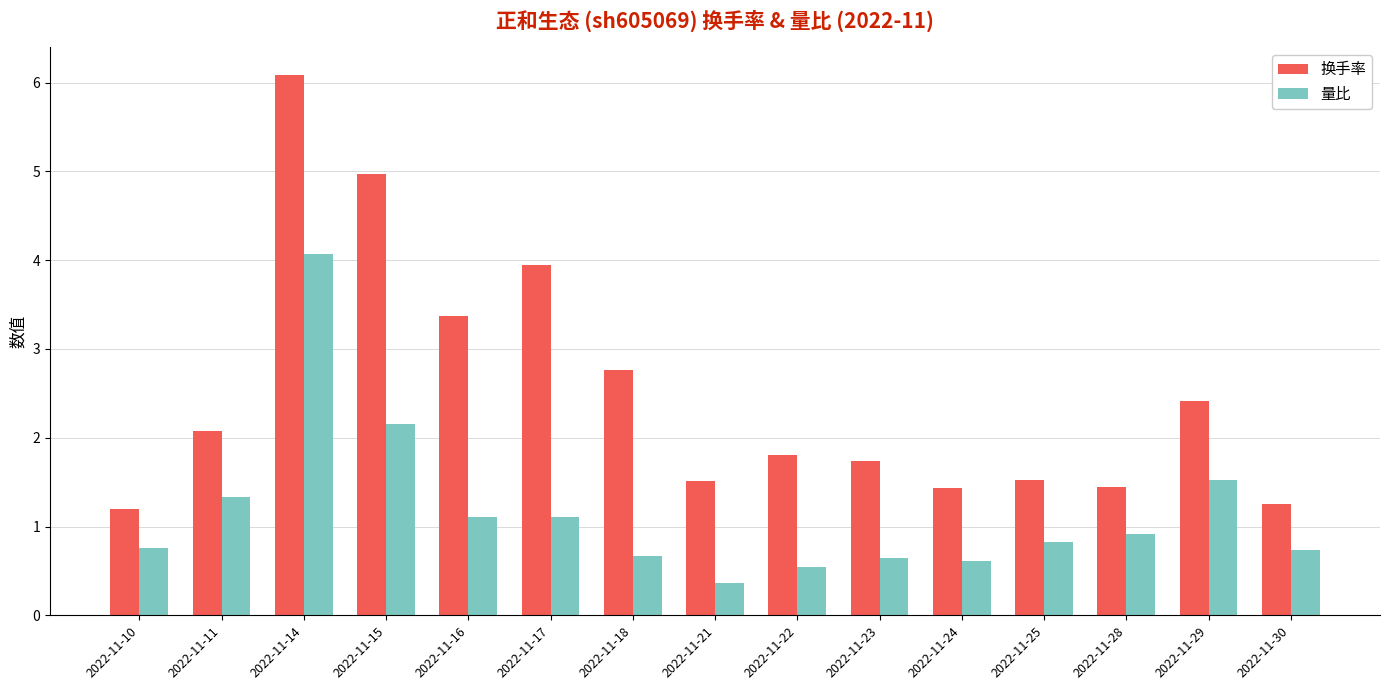

How many bars are there in each group?

2